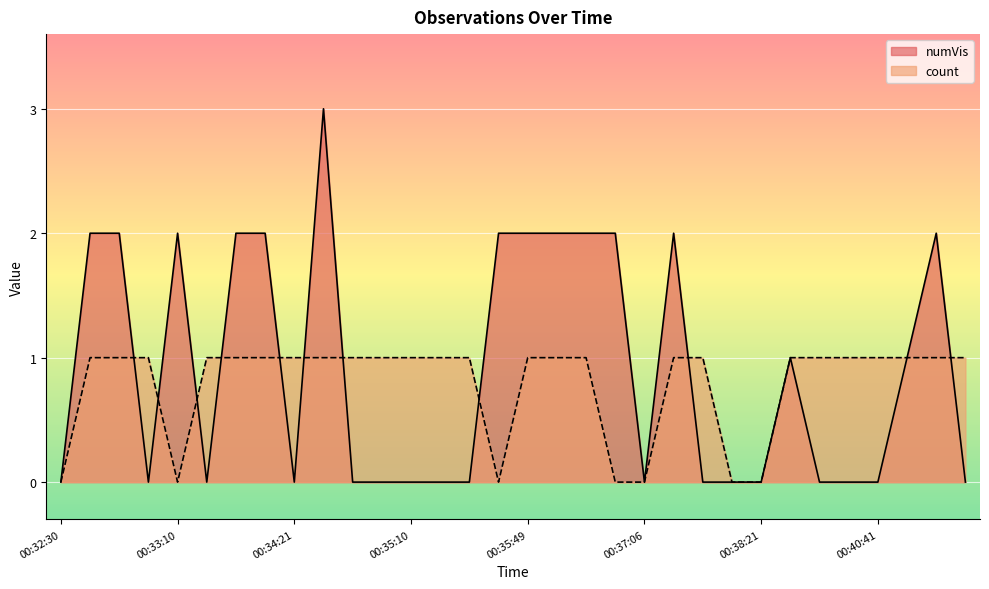

What is the sum of all numVis values?

29